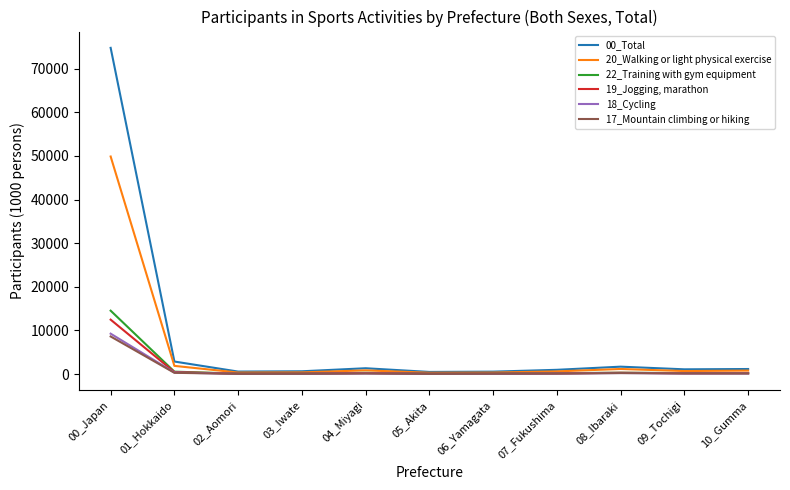

True or false: 20_Walking or light physical exercise has more than 1 points higher than both neighbors.

True